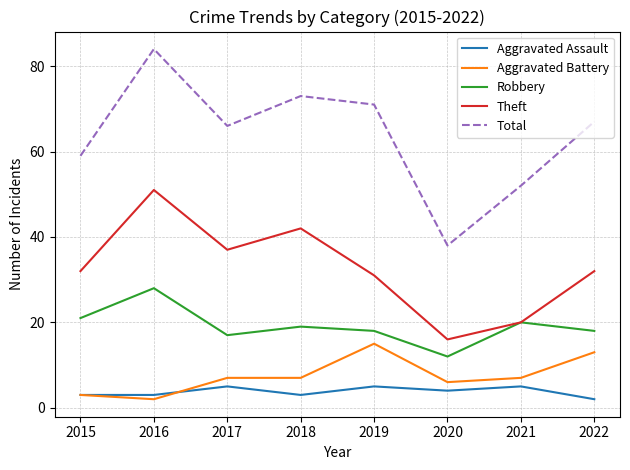

What is the average value of the Aggravated Assault series?

4